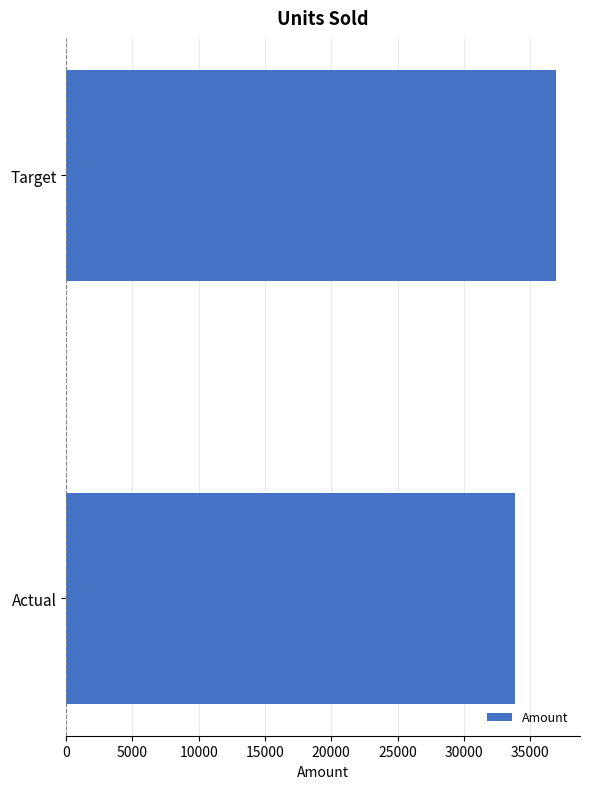

What is the maximum value shown in the chart?

36922.7